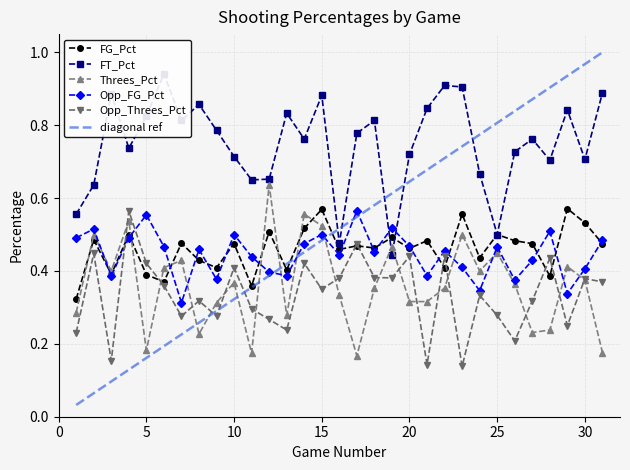

How many intersections are there between FT_Pct and FG_Pct?

2